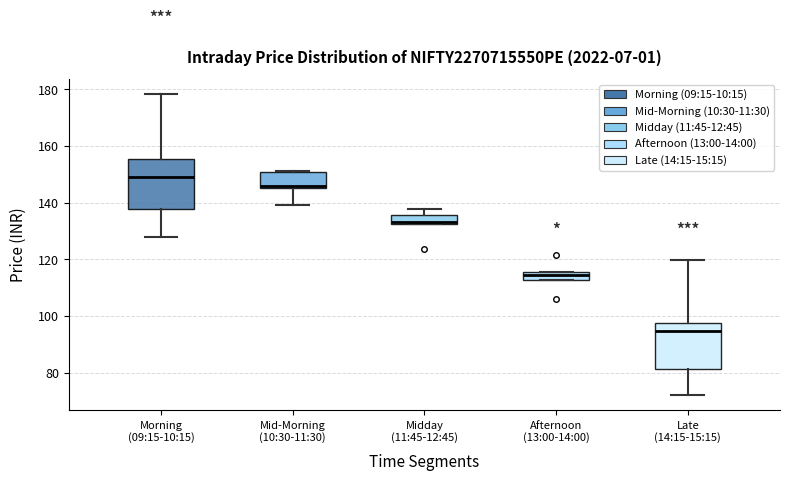

Where is the lower edge of the box for Mid-Morning (10:30-11:30) on the y-axis? The values are not printed on the chart, so give them approximately, as read against the axis.

146